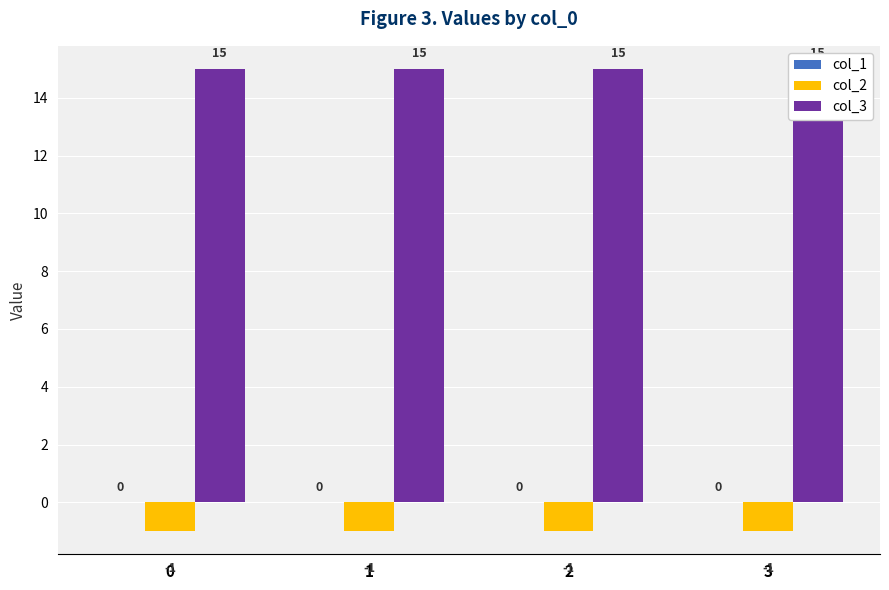

Reading left to right, extract all data points from this chart.

col_1: 0=0	1=0	2=0	3=0
col_2: 0=-1	1=-1	2=-1	3=-1
col_3: 0=15	1=15	2=15	3=15